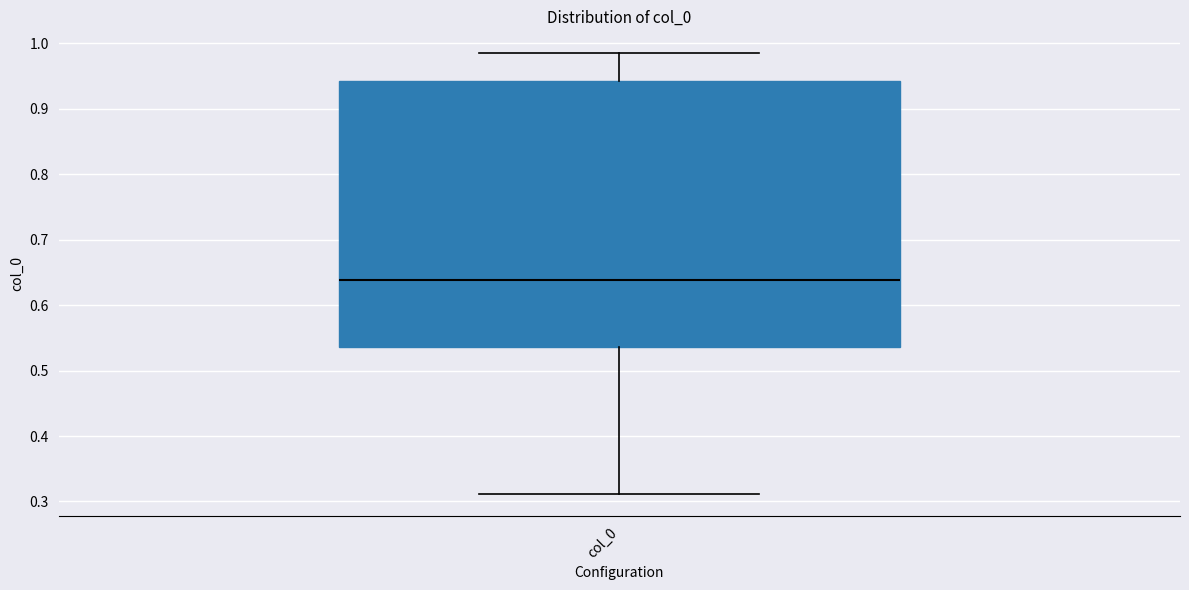

Where does the median line of the box for col_0 sit on the y-axis? The values are not printed on the chart, so give them approximately, as read against the axis.

0.64